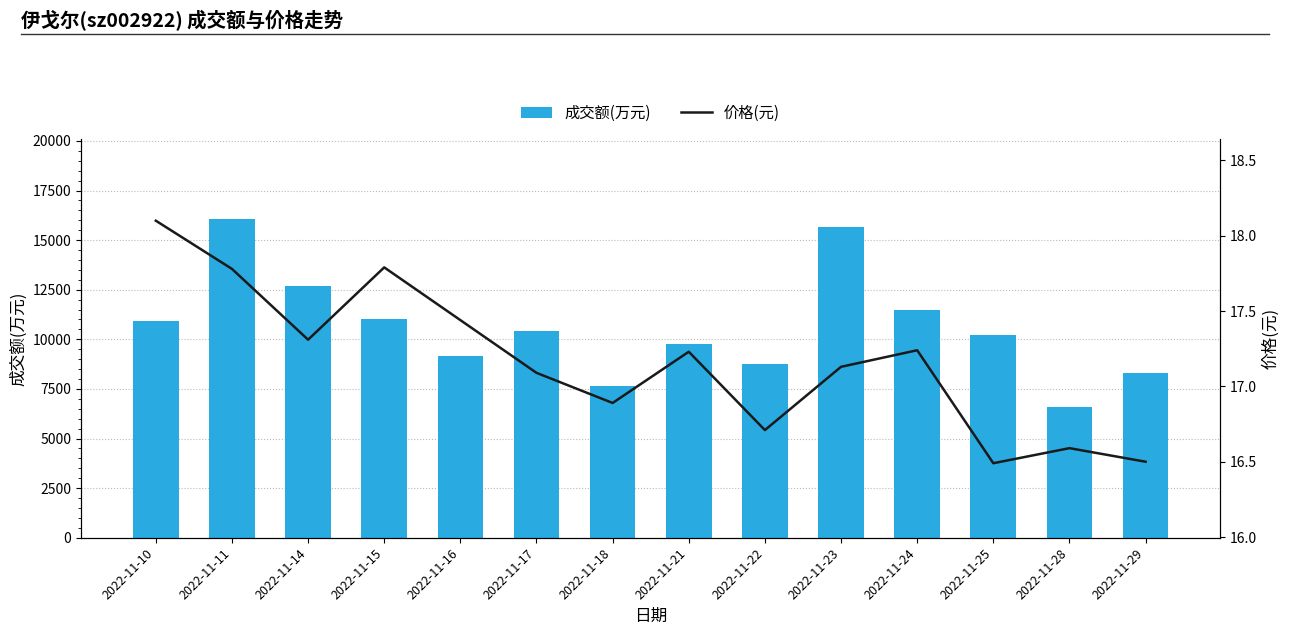

Rank the series by their maximum value, from highest to lowest.

成交额(万元), 价格(元)